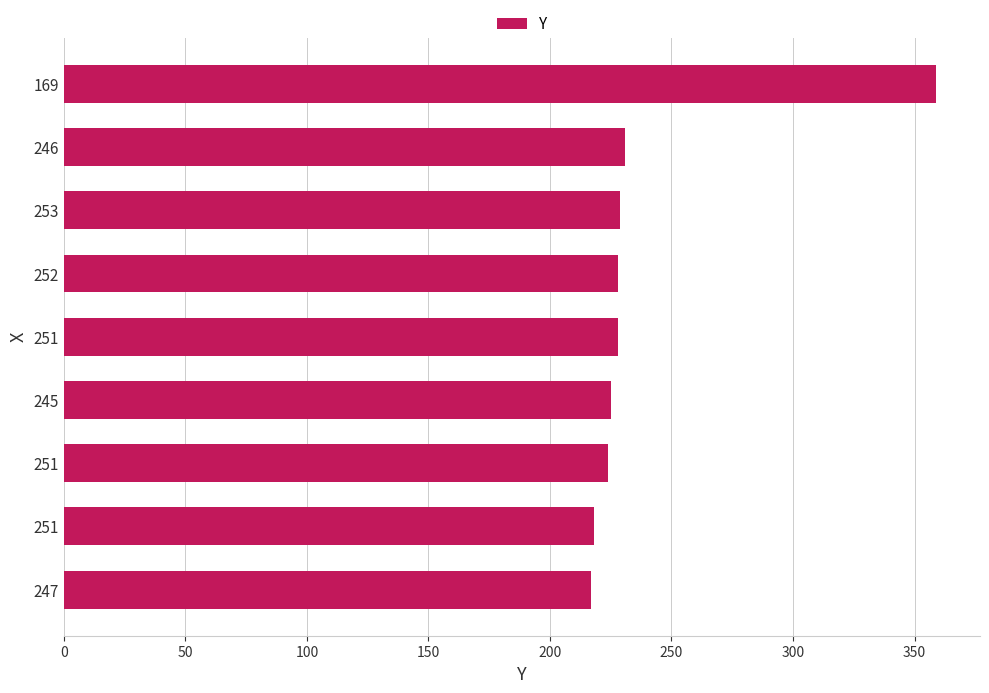

What is the minimum value shown in the chart?

217